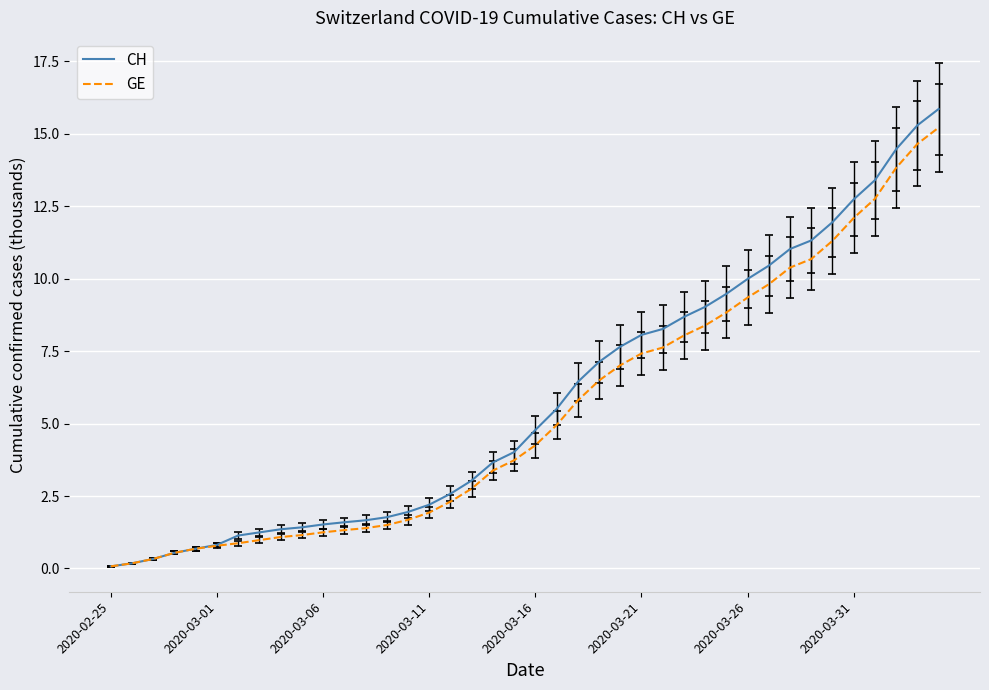

Which series has the widest spread of values?

CH